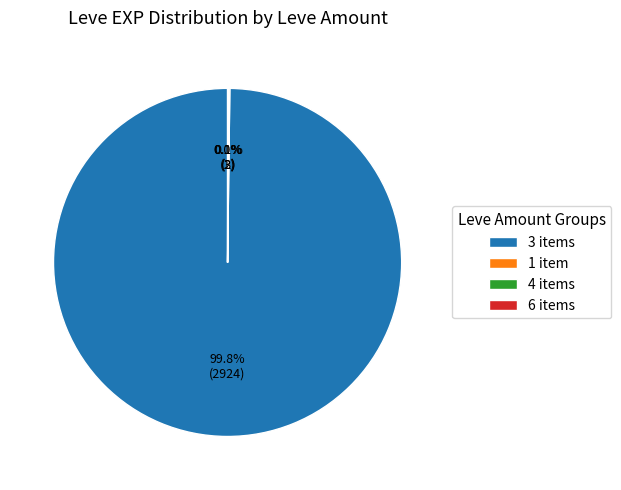

Which category has the biggest portion of the pie?

3 items